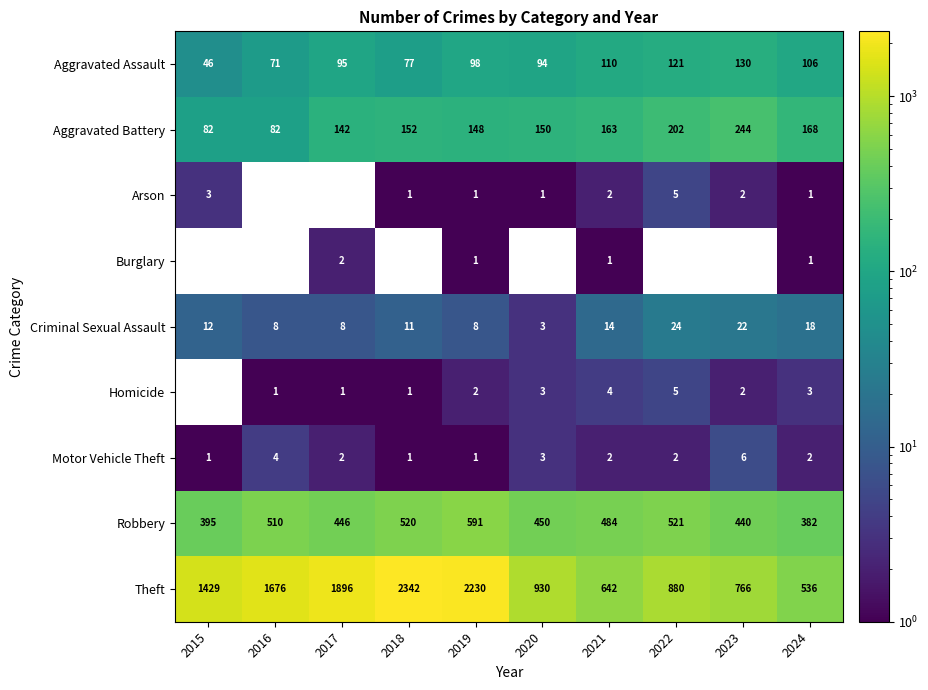

What is the average value of the Aggravated Battery series?

153